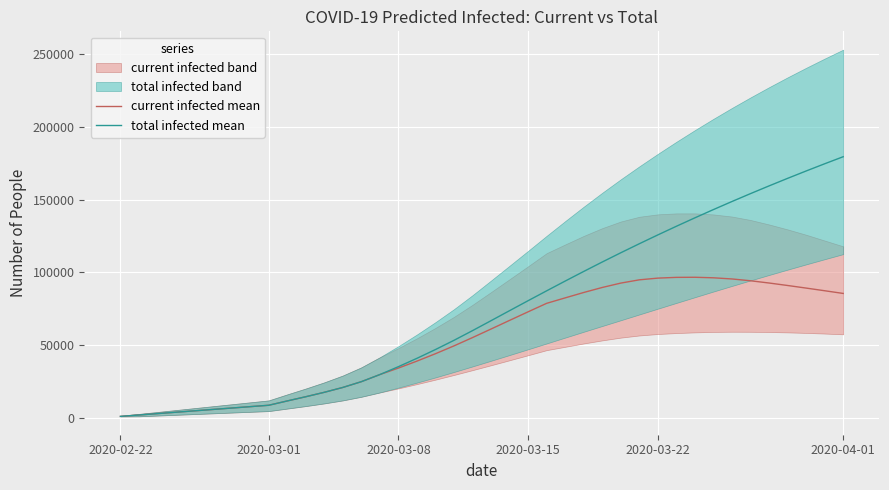

What is the greatest value displayed?

179440